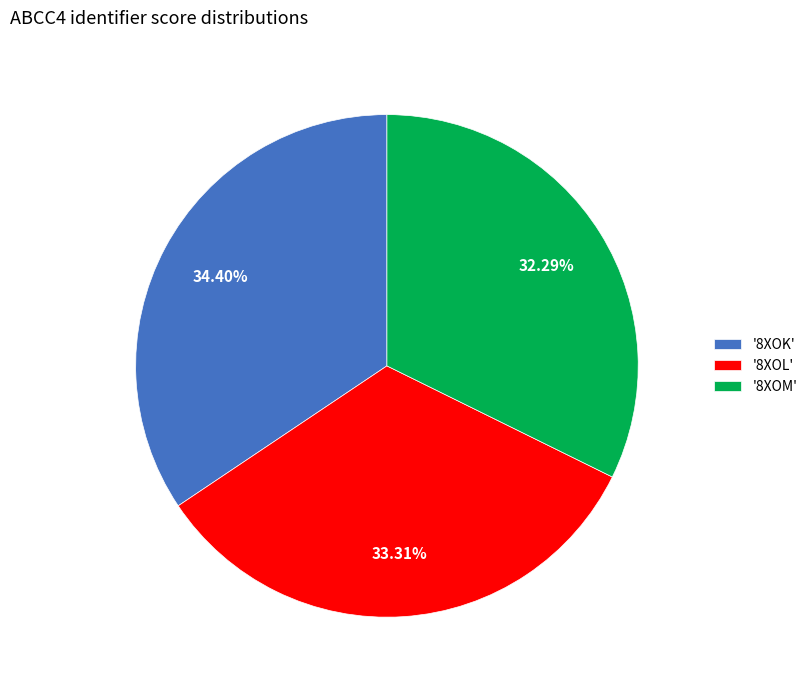

Rank the categories by value from highest to lowest.

'8XOK', '8XOL', '8XOM'